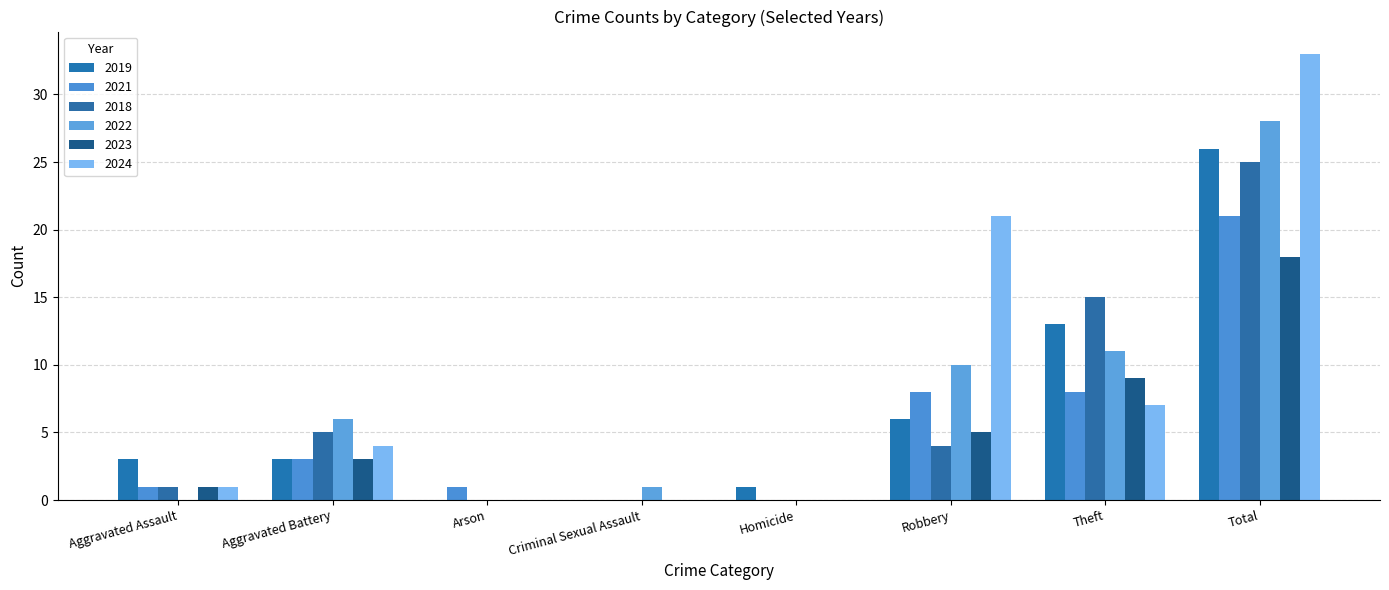

What is the spread (max minus min) of values at Aggravated Battery?

3